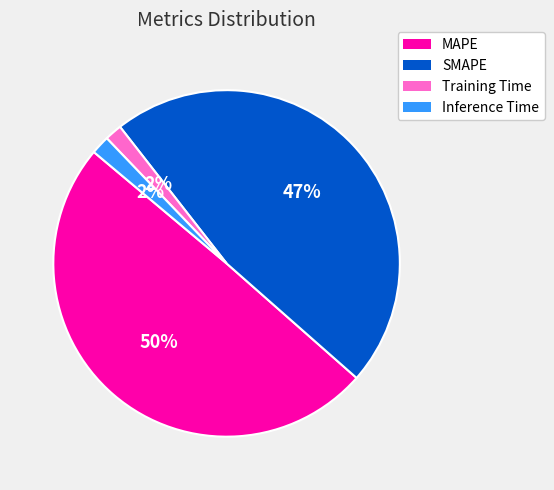

Which category has the biggest portion of the pie?

MAPE